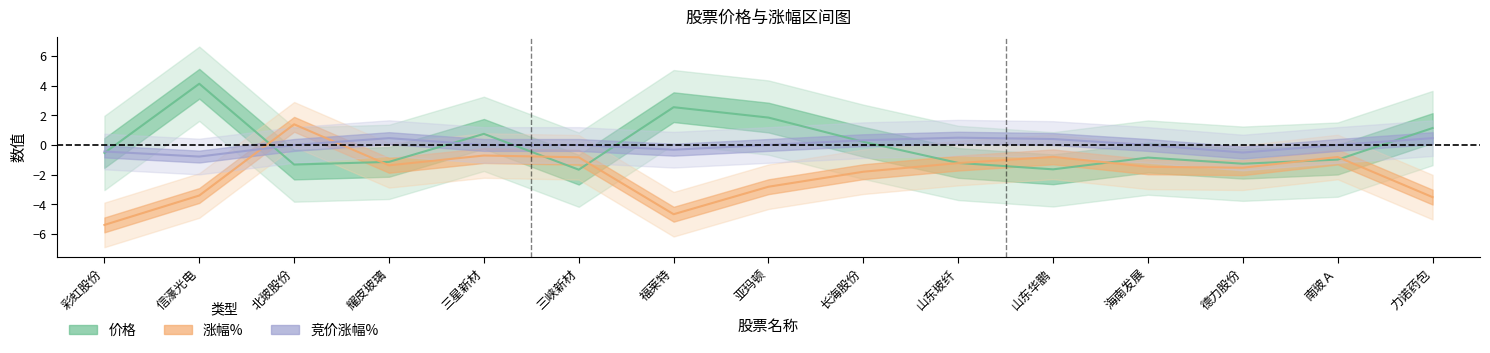

True or false: 涨幅% has more than 0 interior local peaks.

True